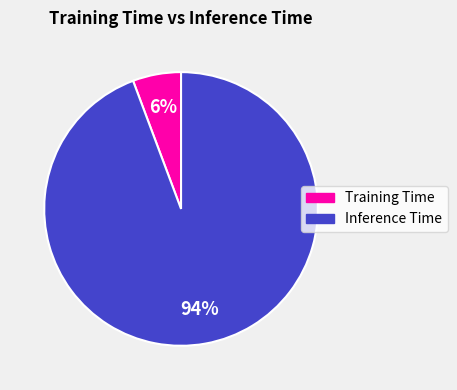

Does any single category account for the majority?

Yes